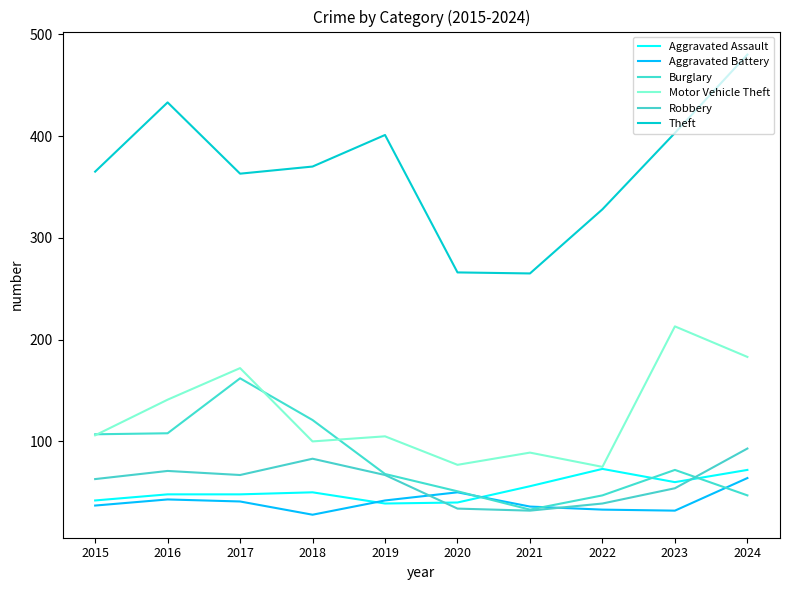

True or false: Theft and Robbery cross at least once.

False